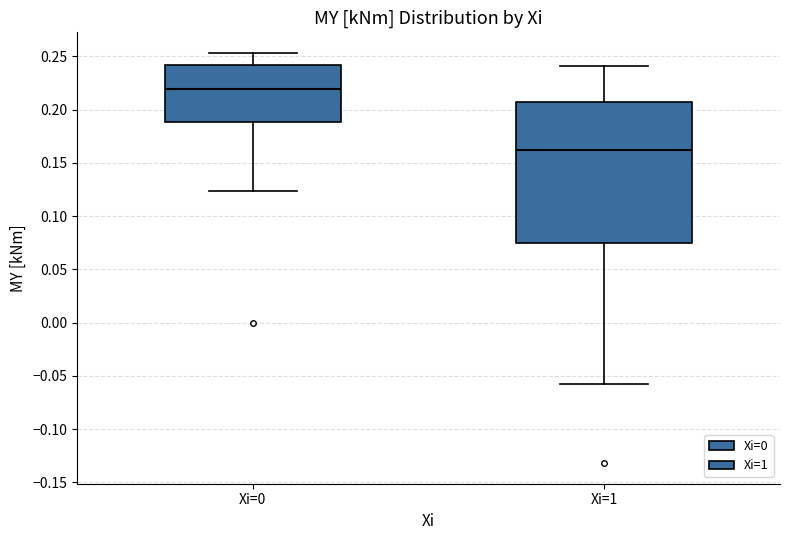

Reading left to right, read every box against the y-axis: the position of its median line, the range the box covers, and the ends of its whiskers. The values are not printed on the chart, so give them approximately, as read against the axis.

Xi=0: median 0.220, box 0.190 to 0.240, whiskers 0.125 to 0.255
Xi=1: median 0.160, box 0.075 to 0.205, whiskers -0.055 to 0.240